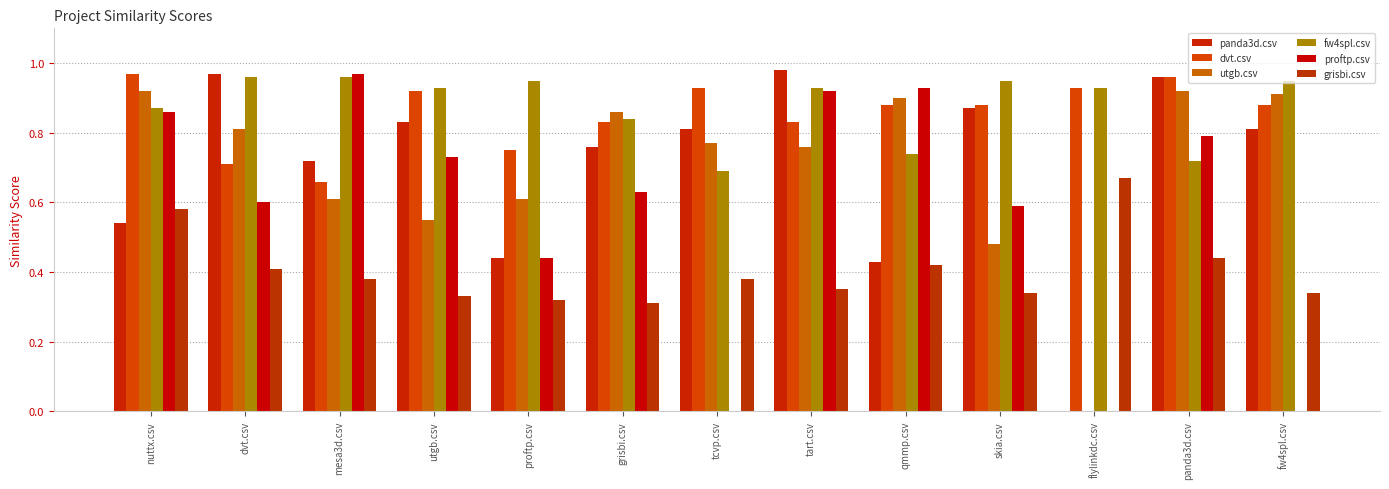

Reading left to right, extract all data points from this chart.

panda3d.csv: nuttx.csv=0.5	dvt.csv=1.0	mesa3d.csv=0.7	utgb.csv=0.8	proftp.csv=0.4	grisbi.csv=0.8	tcvp.csv=0.8	tart.csv=1.0	qmmp.csv=0.4	skia.csv=0.9	flylinkdc.csv=0.0	panda3d.csv=1.0	fw4spl.csv=0.8
dvt.csv: nuttx.csv=1.0	dvt.csv=0.7	mesa3d.csv=0.7	utgb.csv=0.9	proftp.csv=0.8	grisbi.csv=0.8	tcvp.csv=0.9	tart.csv=0.8	qmmp.csv=0.9	skia.csv=0.9	flylinkdc.csv=0.9	panda3d.csv=1.0	fw4spl.csv=0.9
utgb.csv: nuttx.csv=0.9	dvt.csv=0.8	mesa3d.csv=0.6	utgb.csv=0.6	proftp.csv=0.6	grisbi.csv=0.9	tcvp.csv=0.8	tart.csv=0.8	qmmp.csv=0.9	skia.csv=0.5	flylinkdc.csv=0.0	panda3d.csv=0.9	fw4spl.csv=0.9
fw4spl.csv: nuttx.csv=0.9	dvt.csv=1.0	mesa3d.csv=1.0	utgb.csv=0.9	proftp.csv=0.9	grisbi.csv=0.8	tcvp.csv=0.7	tart.csv=0.9	qmmp.csv=0.7	skia.csv=0.9	flylinkdc.csv=0.9	panda3d.csv=0.7	fw4spl.csv=0.9
proftp.csv: nuttx.csv=0.9	dvt.csv=0.6	mesa3d.csv=1.0	utgb.csv=0.7	proftp.csv=0.4	grisbi.csv=0.6	tcvp.csv=0.0	tart.csv=0.9	qmmp.csv=0.9	skia.csv=0.6	flylinkdc.csv=0.0	panda3d.csv=0.8	fw4spl.csv=0.0
grisbi.csv: nuttx.csv=0.6	dvt.csv=0.4	mesa3d.csv=0.4	utgb.csv=0.3	proftp.csv=0.3	grisbi.csv=0.3	tcvp.csv=0.4	tart.csv=0.3	qmmp.csv=0.4	skia.csv=0.3	flylinkdc.csv=0.7	panda3d.csv=0.4	fw4spl.csv=0.3